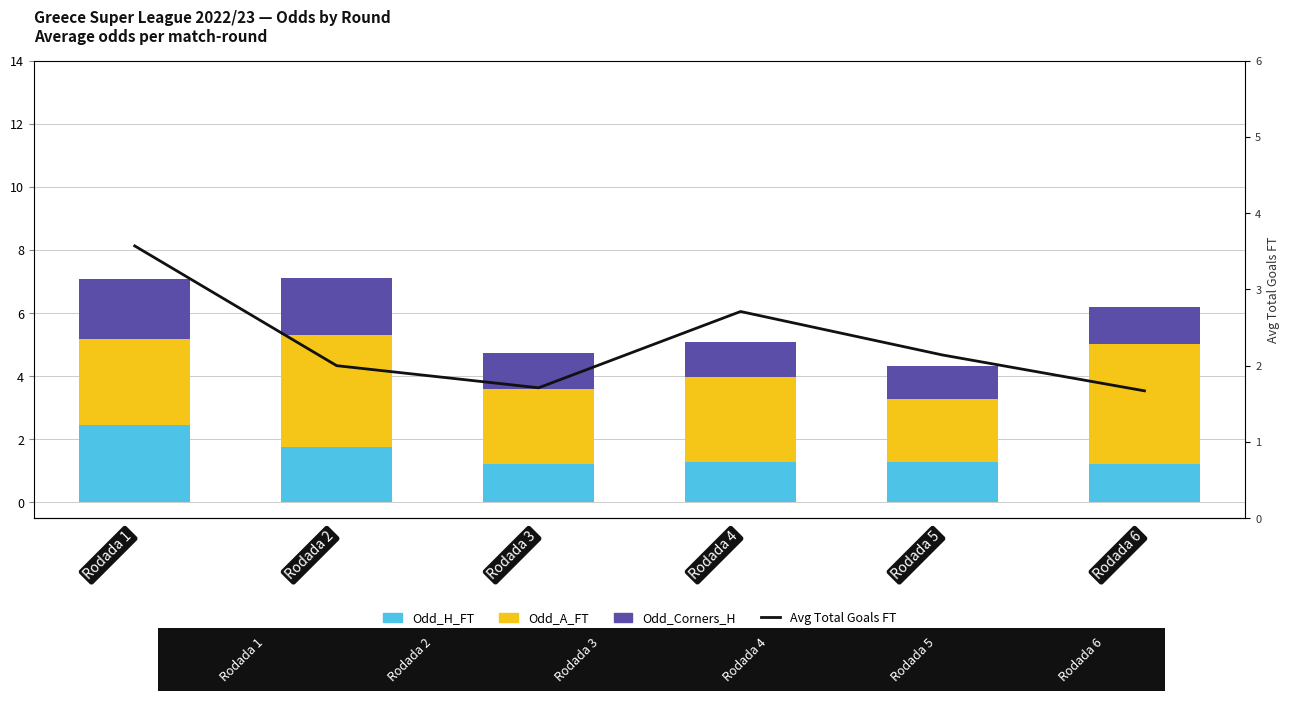

How many values in the Odd_A_FT series exceed 2?

5